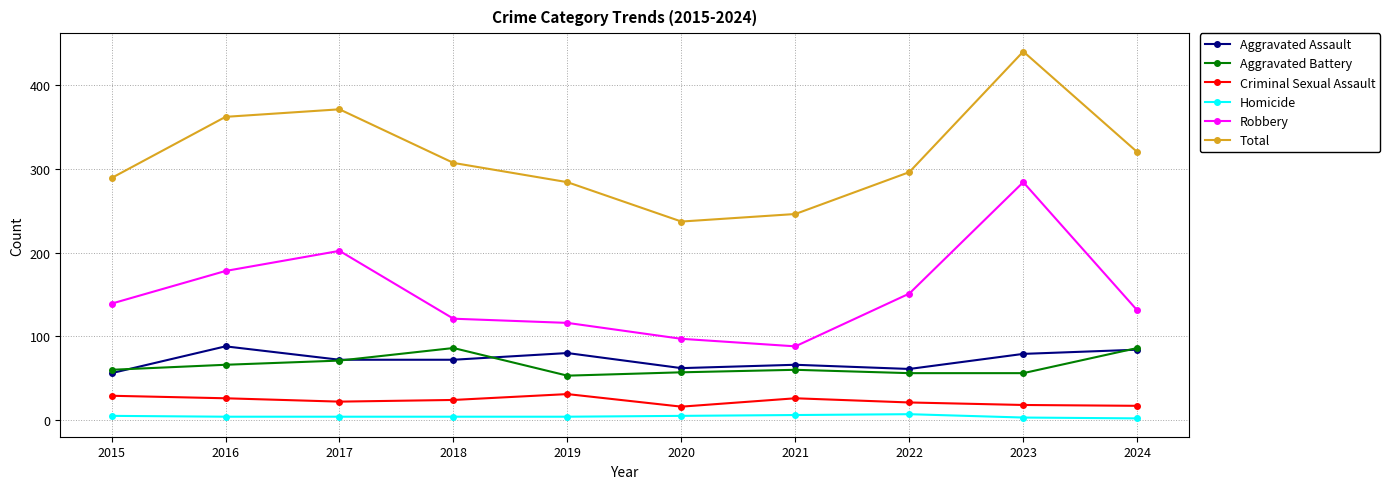

What is the difference between the maximum and minimum values in the Total series?

203